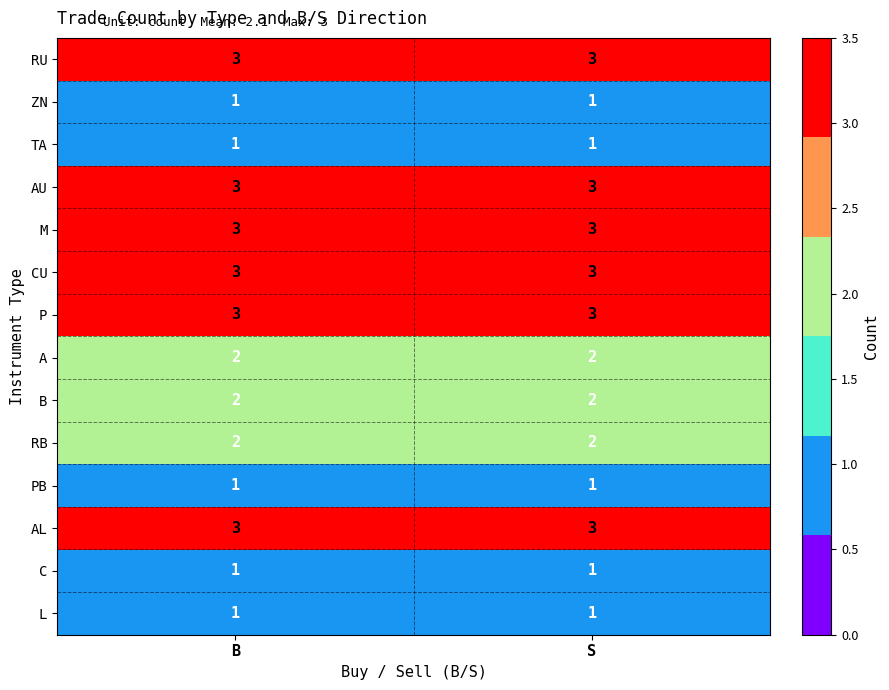

The AL series shows 1 at B. True or false?

False